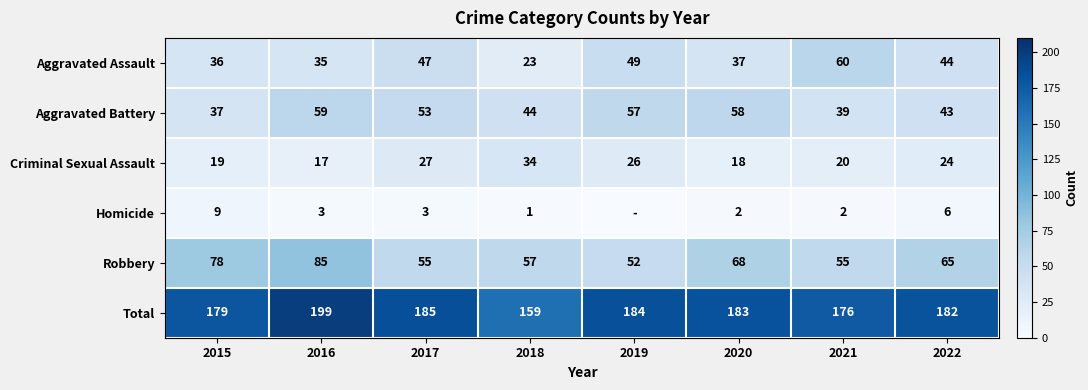

The value of Aggravated Battery at 2015 is 37. True or false?

True